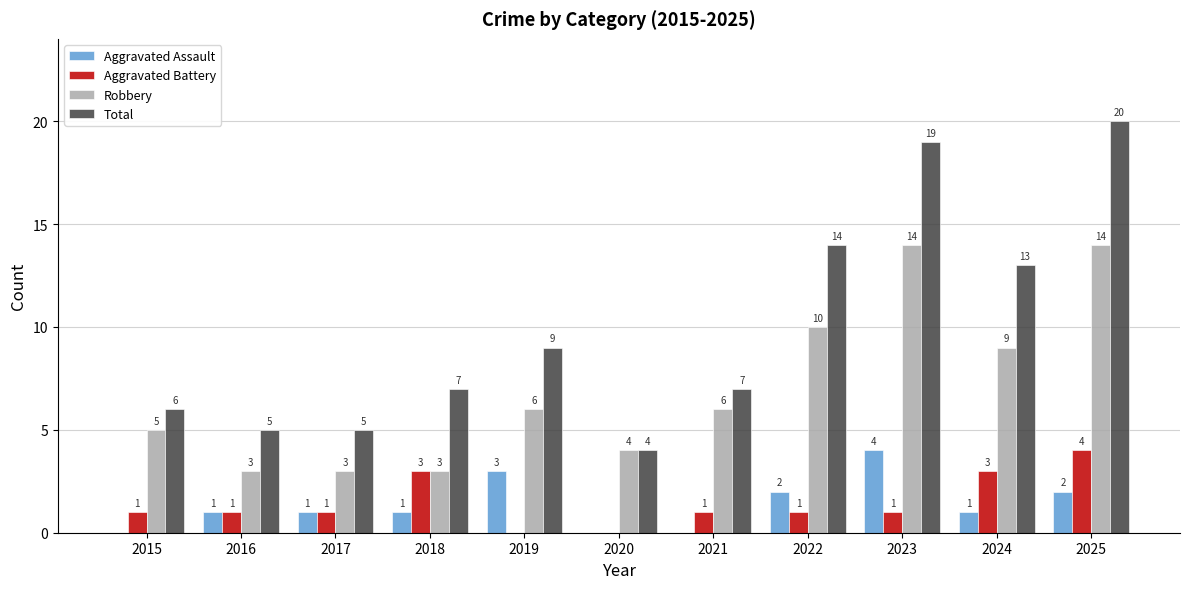

Reading left to right, transcribe all the data shown in this chart.

Aggravated Assault: 0	1	1	1	3	0	0	2	4	1	2
Aggravated Battery: 1	1	1	3	0	0	1	1	1	3	4
Robbery: 5	3	3	3	6	4	6	10	14	9	14
Total: 6	5	5	7	9	4	7	14	19	13	20